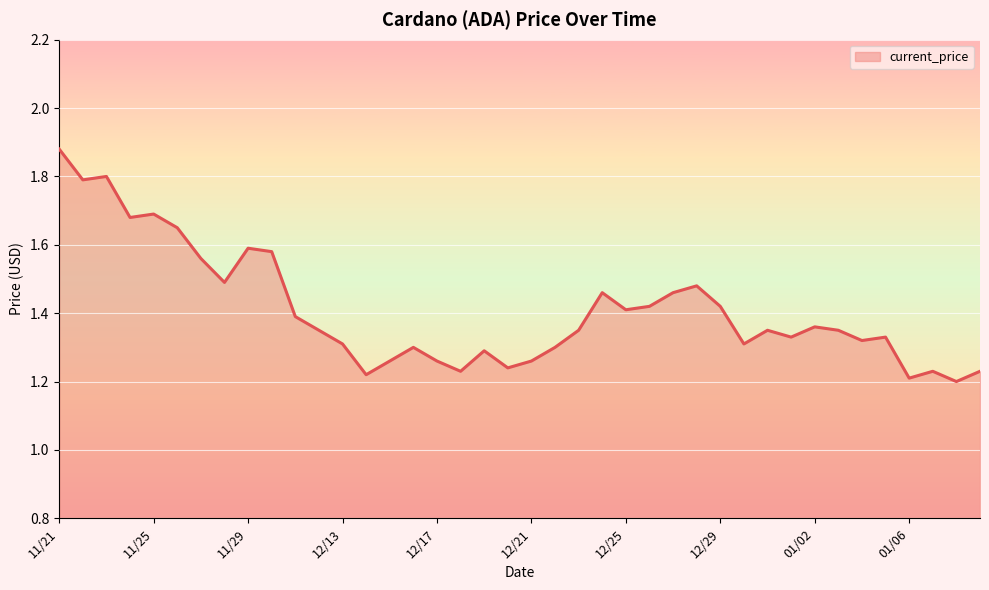

How many distinct data groups are displayed?

1